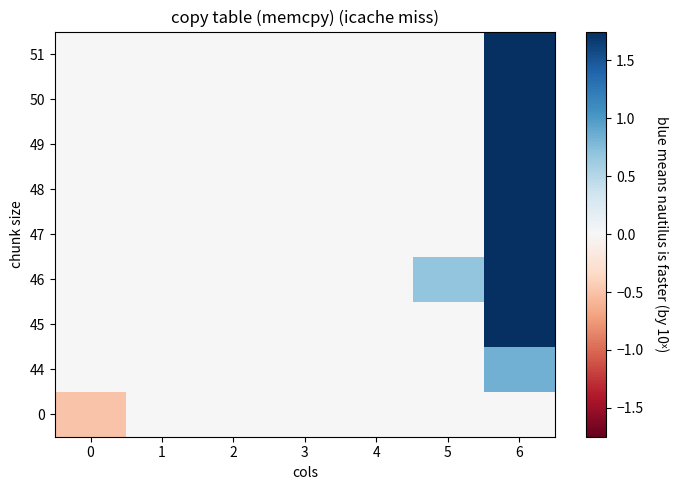

Reading right to left, list all the values displayed in this chart.

0: 6=0.0	5=0.0	4=0.0	3=0.0	2=0.0	1=0.0	0=-0.5
44: 6=0.8	5=0.0	4=0.0	3=0.0	2=0.0	1=0.0	0=0.0
45: 6=7.0	5=0.0	4=0.0	3=0.0	2=0.0	1=0.0	0=0.0
46: 6=8.0	5=0.7	4=0.0	3=0.0	2=0.0	1=0.0	0=0.0
47: 6=4.5	5=0.0	4=0.0	3=0.0	2=0.0	1=0.0	0=0.0
48: 6=4.6	5=0.0	4=0.0	3=0.0	2=0.0	1=0.0	0=0.0
49: 6=3.0	5=0.0	4=0.0	3=0.0	2=0.0	1=0.0	0=0.0
50: 6=3.0	5=0.0	4=0.0	3=0.0	2=0.0	1=0.0	0=0.0
51: 6=2.0	5=0.0	4=0.0	3=0.0	2=0.0	1=0.0	0=0.0